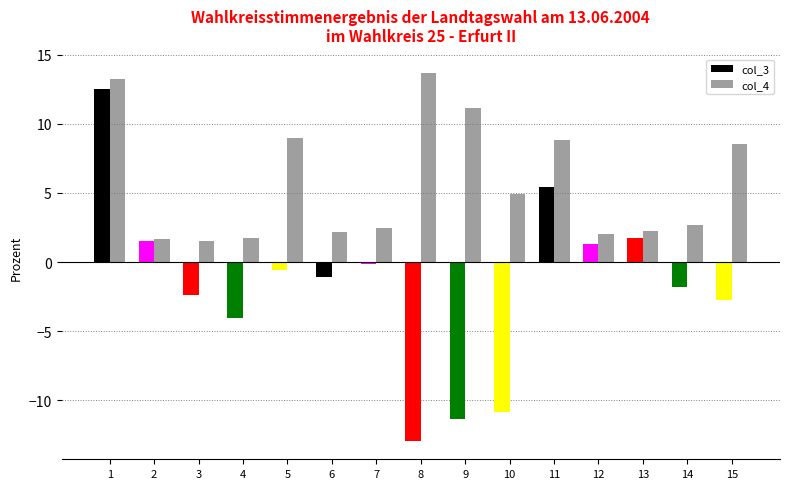

What is the smallest value displayed?

-13.0